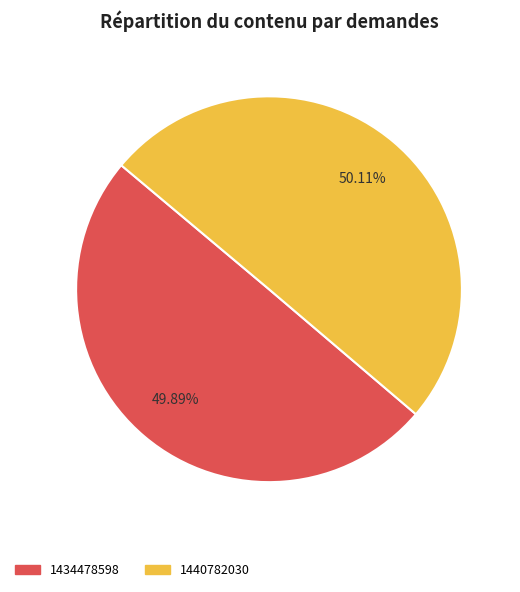

The 1440782030 slice represents 50% of the pie. True or false?

True